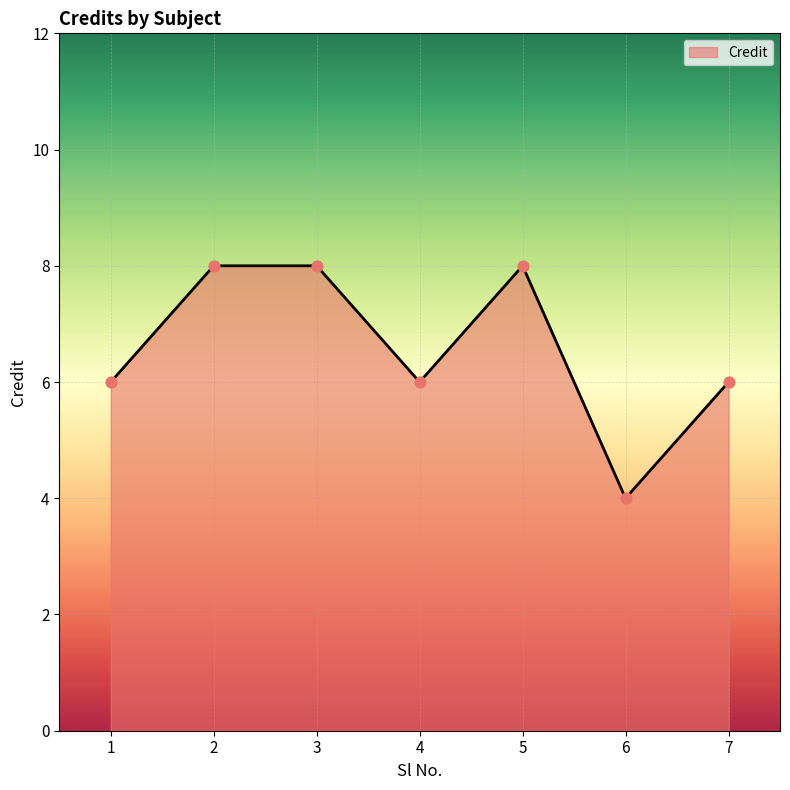

What is the change in value from 6 to 7?

+2